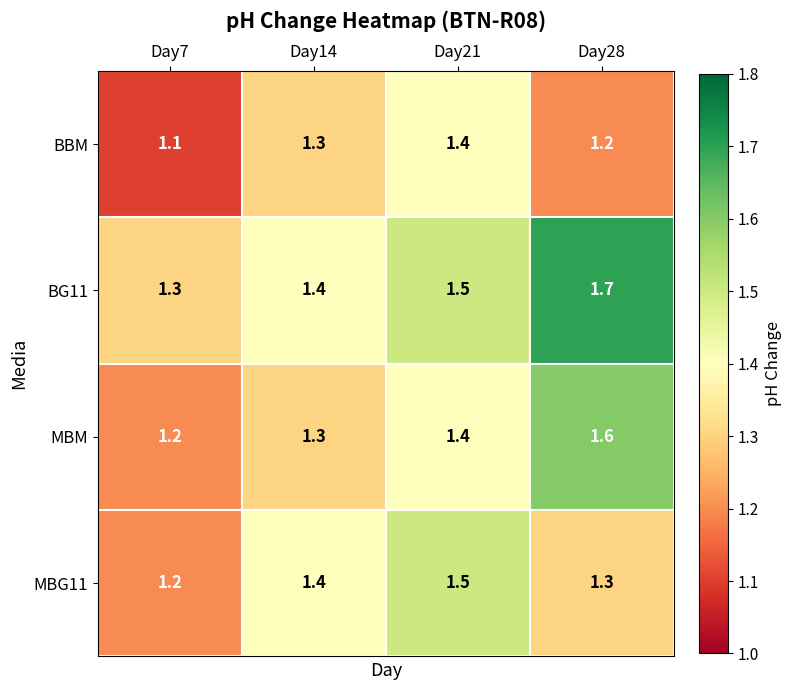

What is the maximum value shown in the chart?

1.7